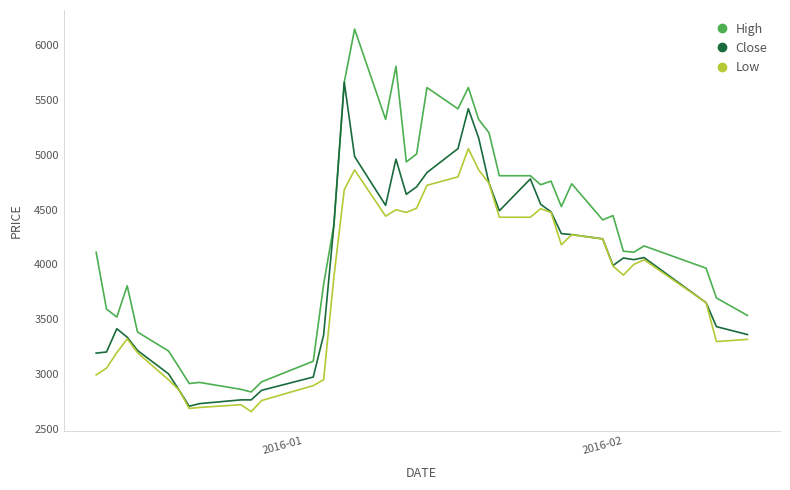

Does the chart have visible grid lines?

No